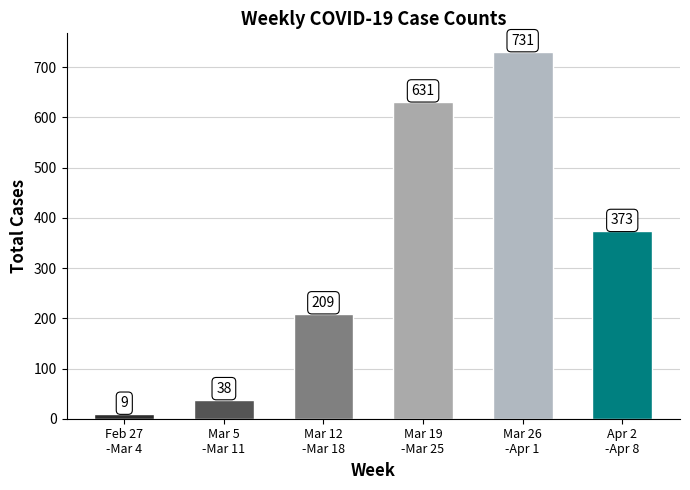

Reading right to left, list all the values displayed in this chart.

Apr 2
-Apr 8=373	Mar 26
-Apr 1=731	Mar 19
-Mar 25=631	Mar 12
-Mar 18=209	Mar 5
-Mar 11=38	Feb 27
-Mar 4=9